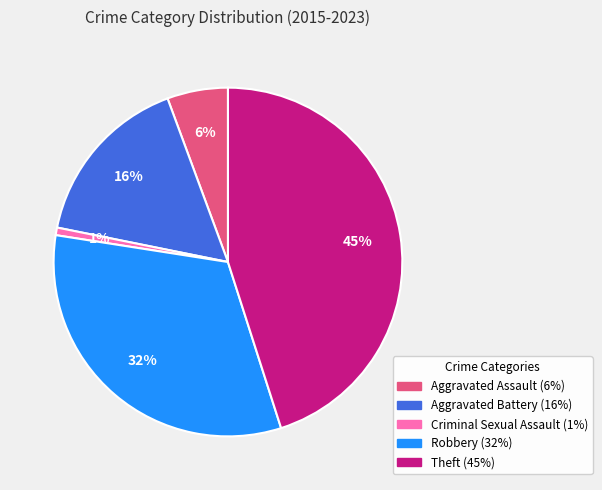

How many slices are in this pie chart?

5